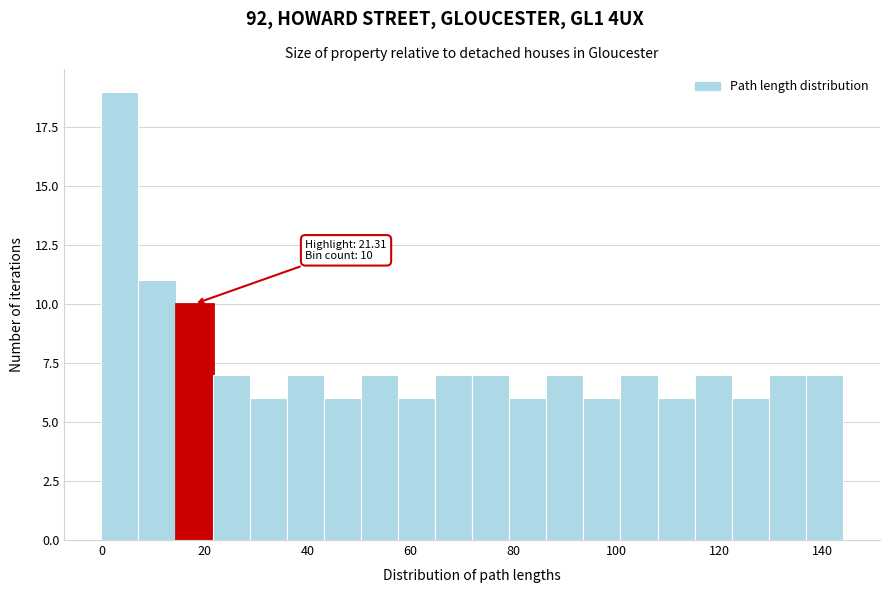

Around what value on the x-axis is the tallest bar? Give the approximate position of its centre, as read against the axis.

4